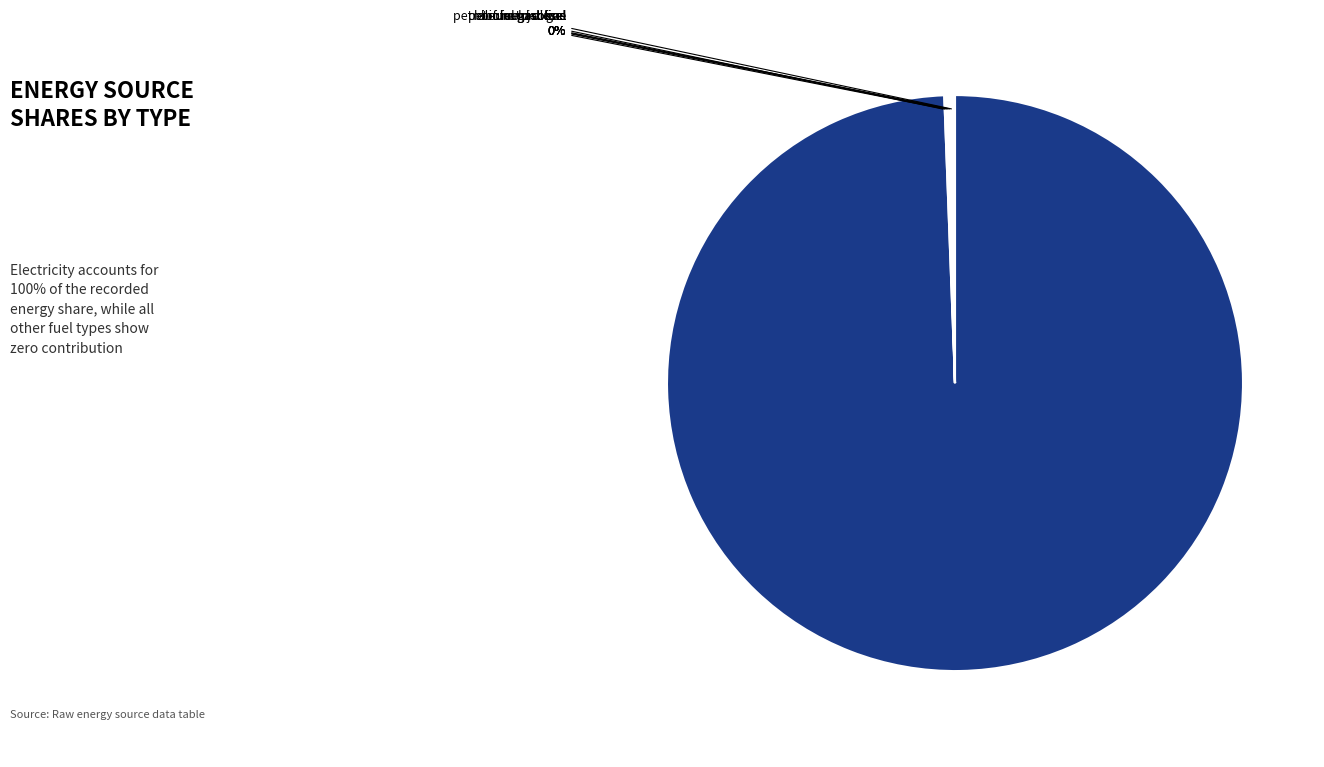

Which has a higher value, petroleum diesel or biofueld diesel?

petroleum diesel